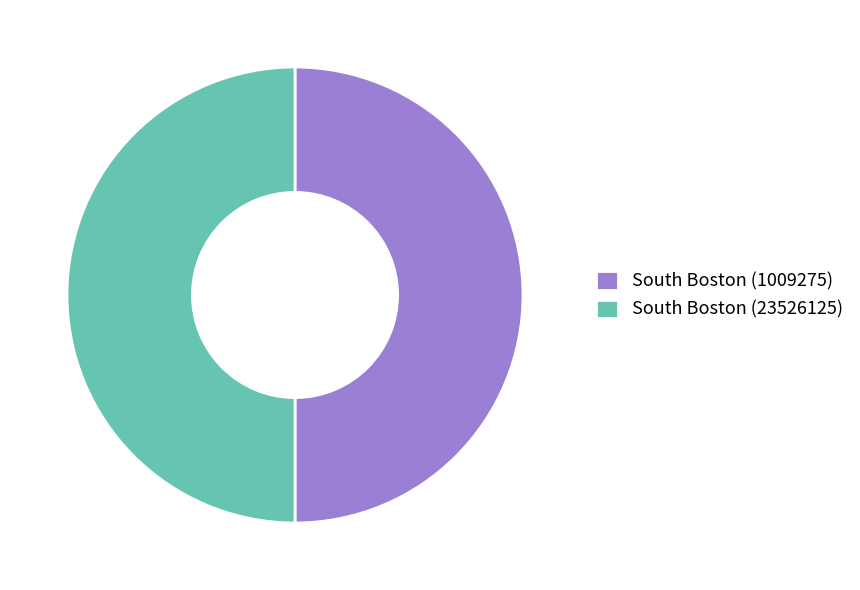

The South Boston (1009275) slice represents 50% of the pie. True or false?

True